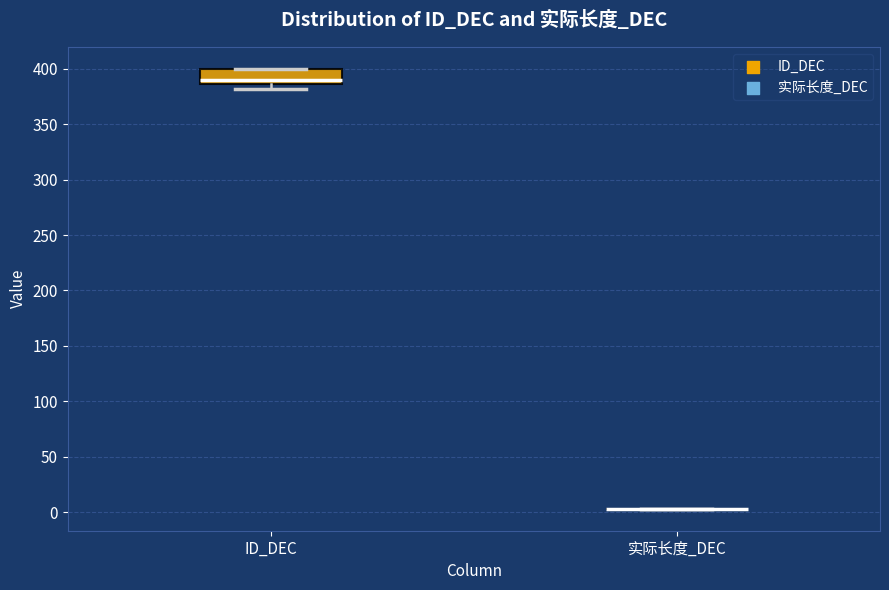

Reading left to right, read every box against the y-axis: the position of its median line, the range the box covers, and the ends of its whiskers. The values are not printed on the chart, so give them approximately, as read against the axis.

ID_DEC: median 390, box 385 to 400, whiskers 380 to 400
实际长度_DEC: box collapsed to a line at 5, whiskers 5 to 5